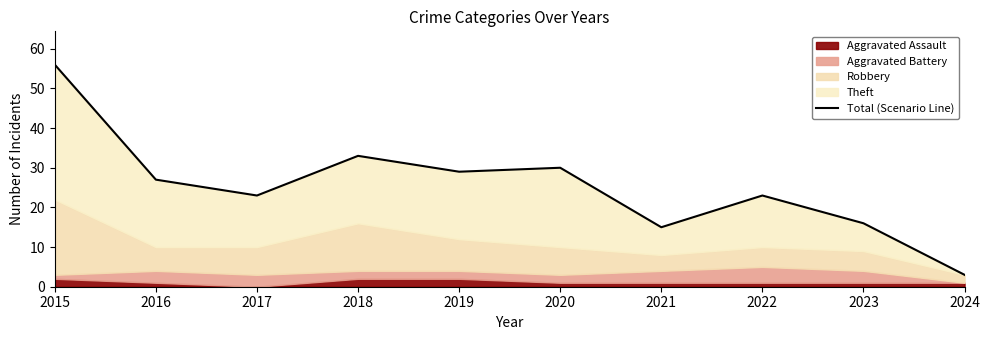

Reading left to right, list all the values displayed in this chart.

2015=56	2016=27	2017=23	2018=33	2019=29	2020=30	2021=15	2022=23	2023=16	2024=3